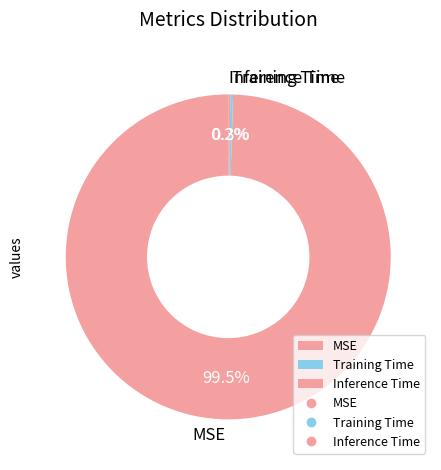

Is MSE the majority of the pie?

Yes